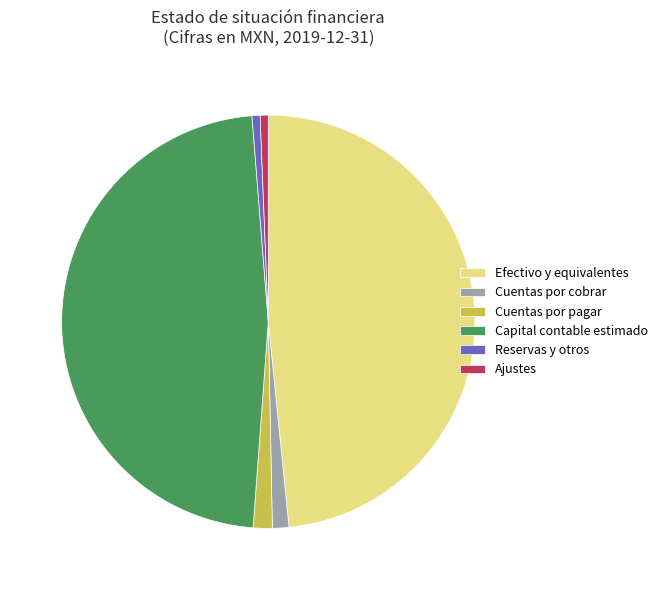

Is there a majority slice in this chart?

No